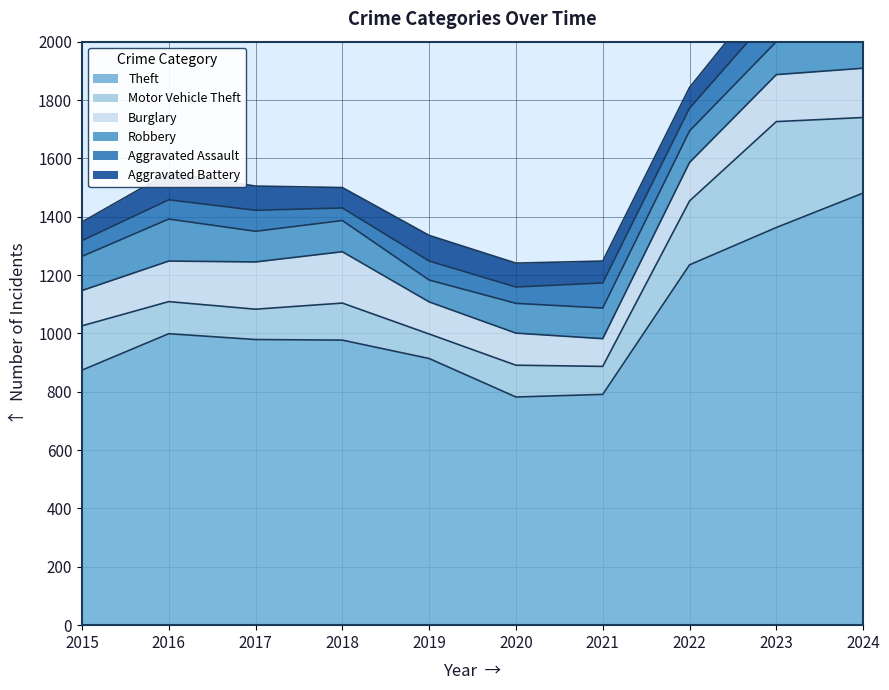

Between 2016 and 2017, which series saw the biggest shift?

Robbery